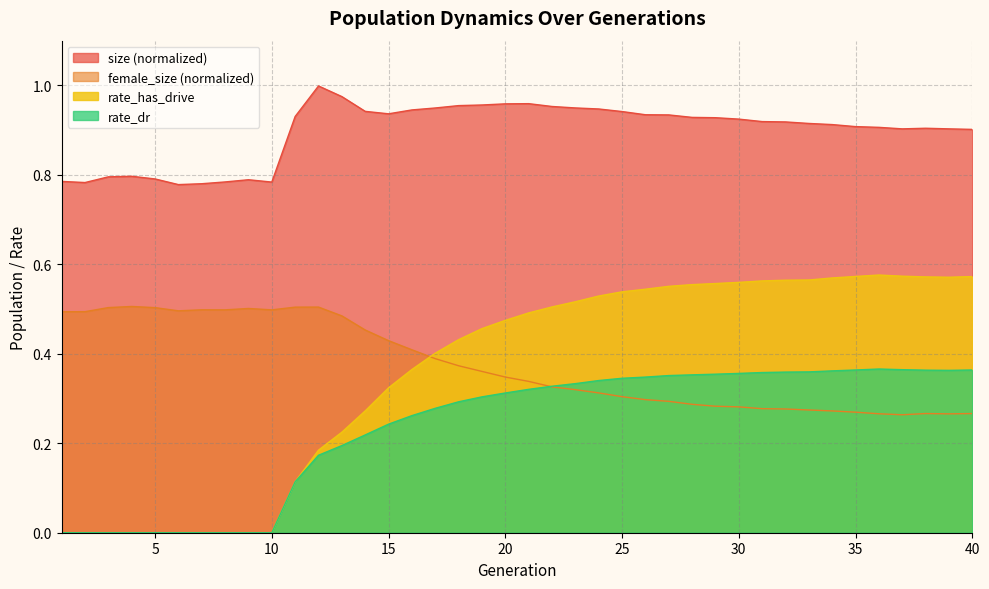

List the series in order of their peak value, highest first.

size (normalized), rate_has_drive, female_size (normalized), rate_dr